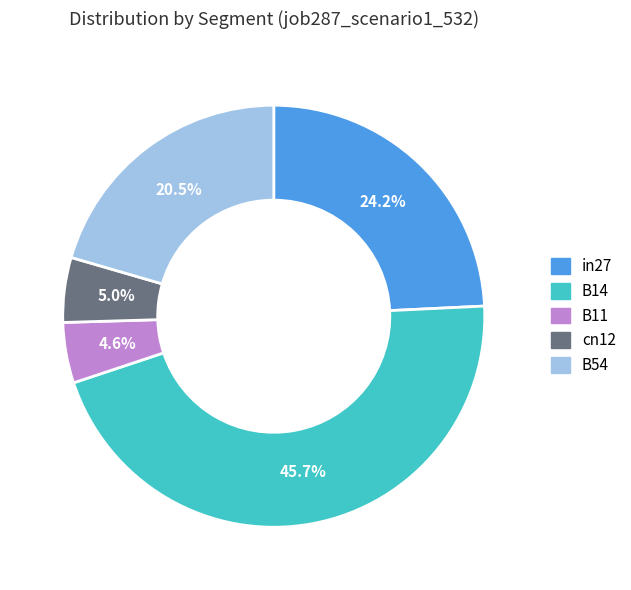

Which slice is the largest?

B14